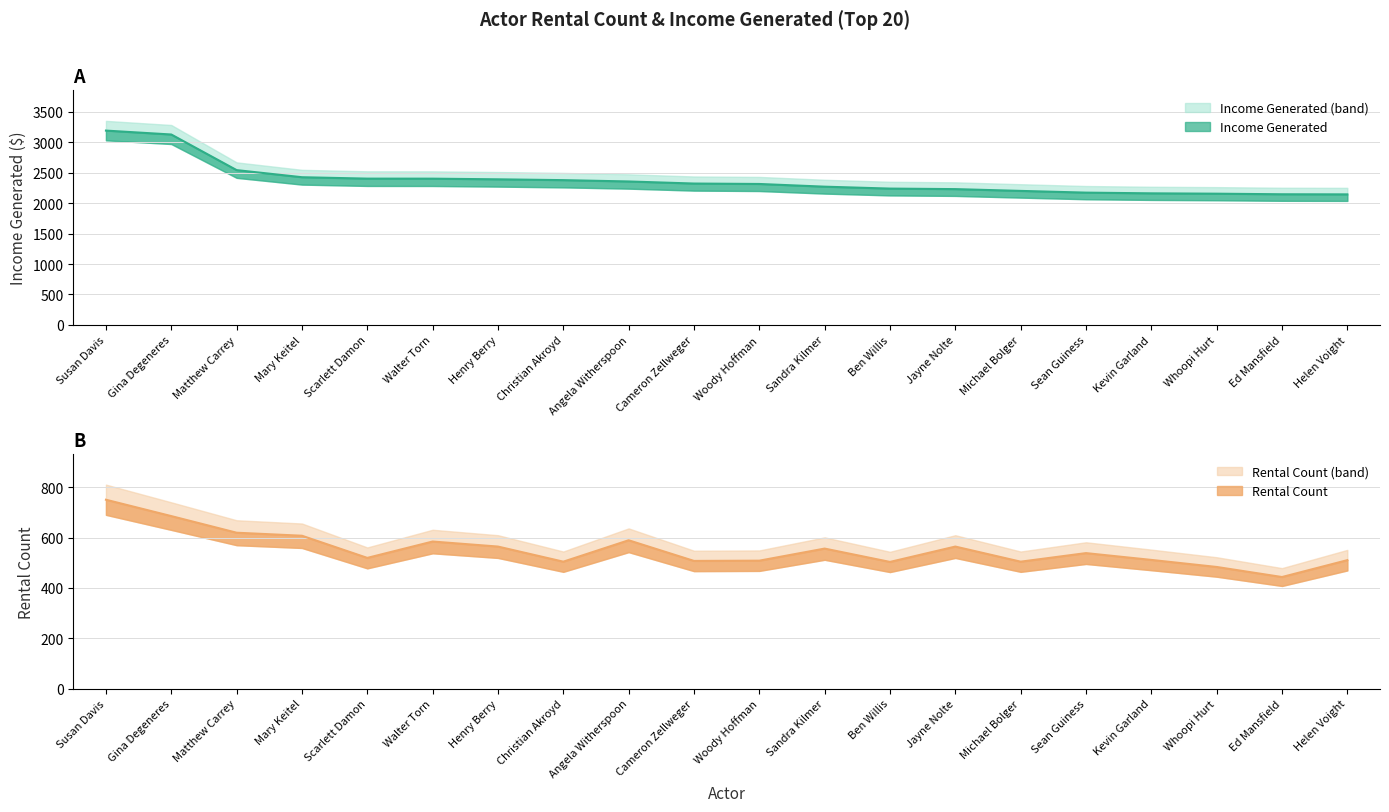

The value of income_generated at Ben Willis is 3319.9. True or false?

False